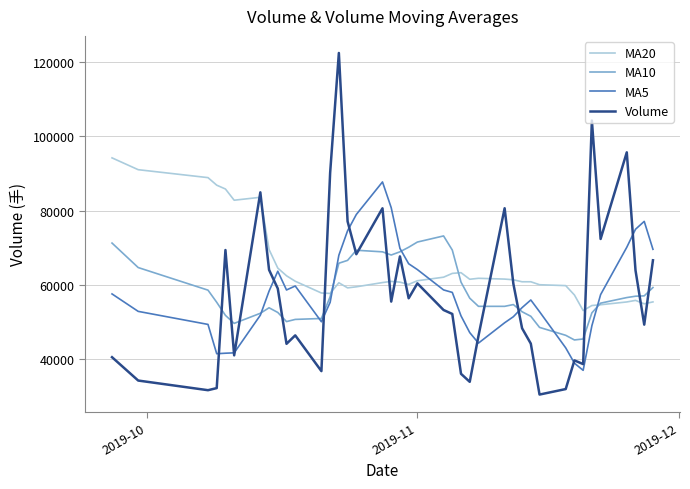

Which series ends up on top after the final intersection of Volume and MA10?

Volume